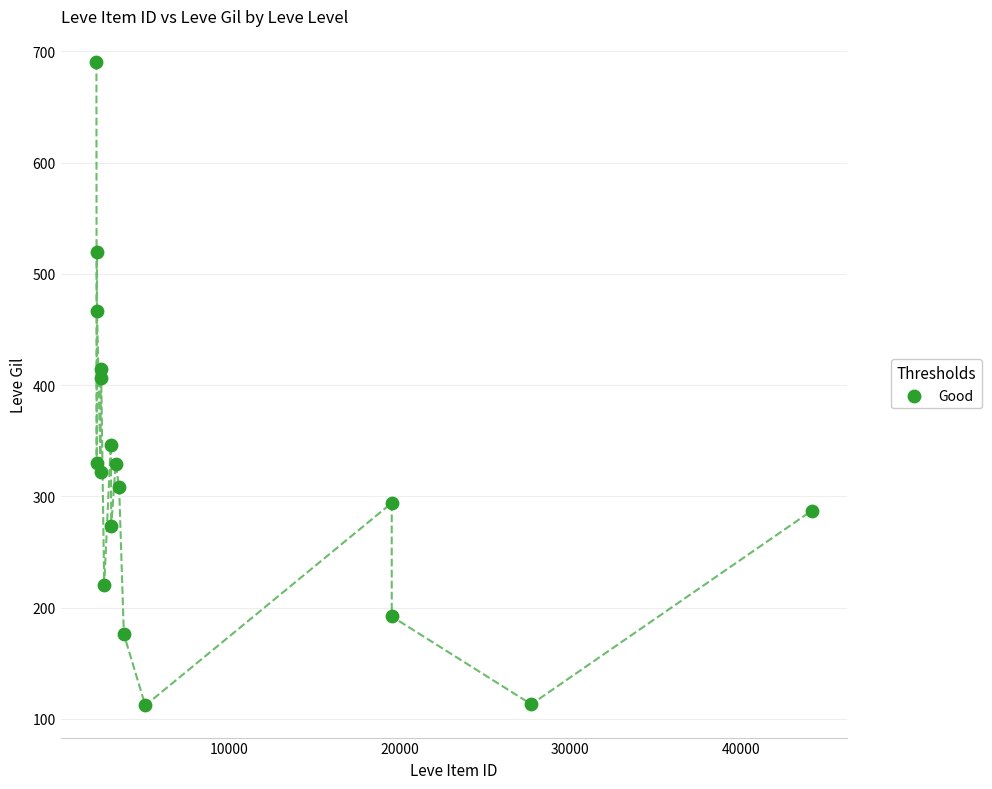

What is the range of X values (max minus min)?

41921